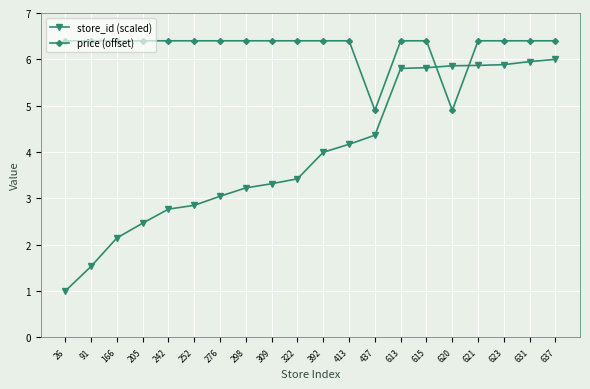

At how many categories does at least one series exceed 1?

20